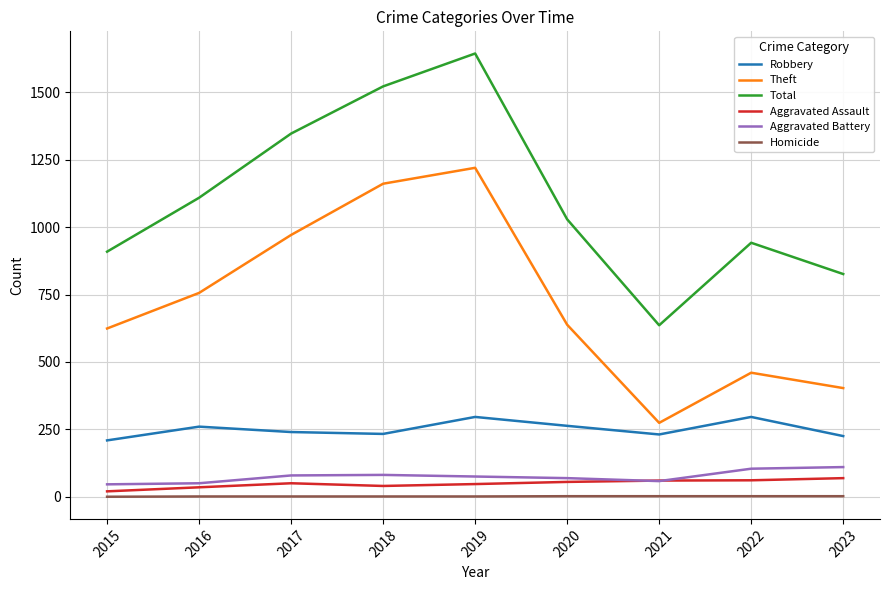

At which category does the chart reach its peak across all series?

2019